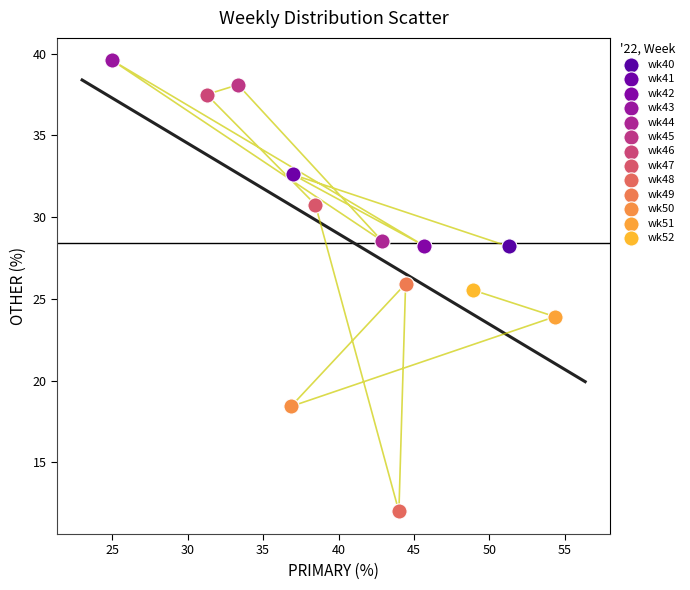

What are all the series names shown in the legend?

wk40, wk41, wk42, wk43, wk44, wk45, wk46, wk47, wk48, wk49, wk50, wk51, wk52